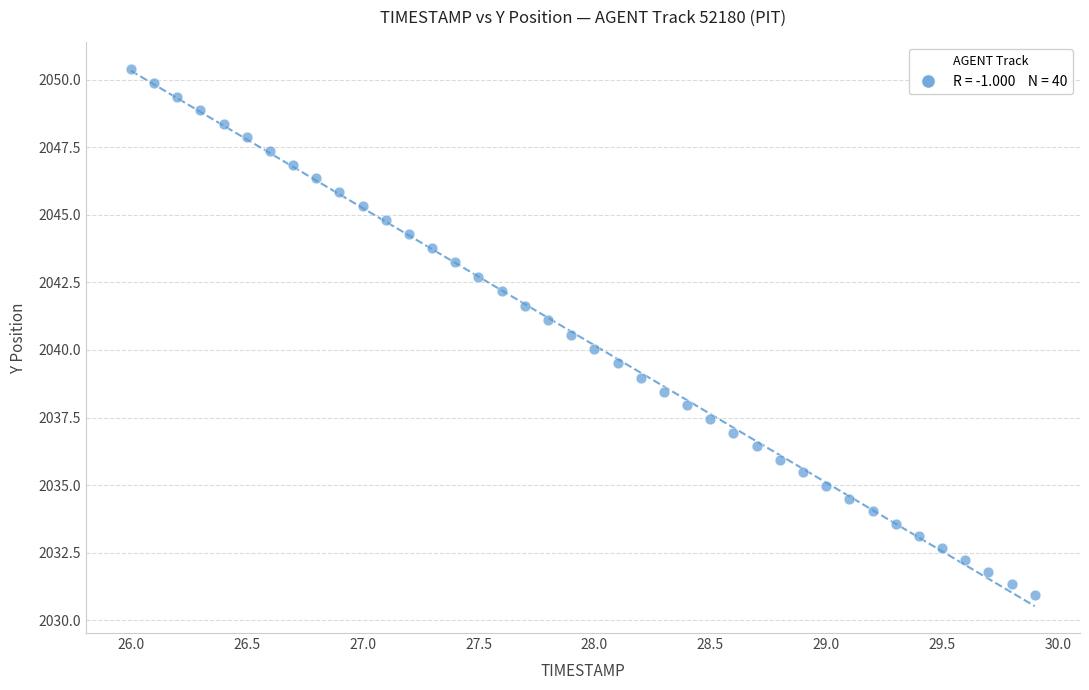

What is the range of Y values (max minus min)?

19.4